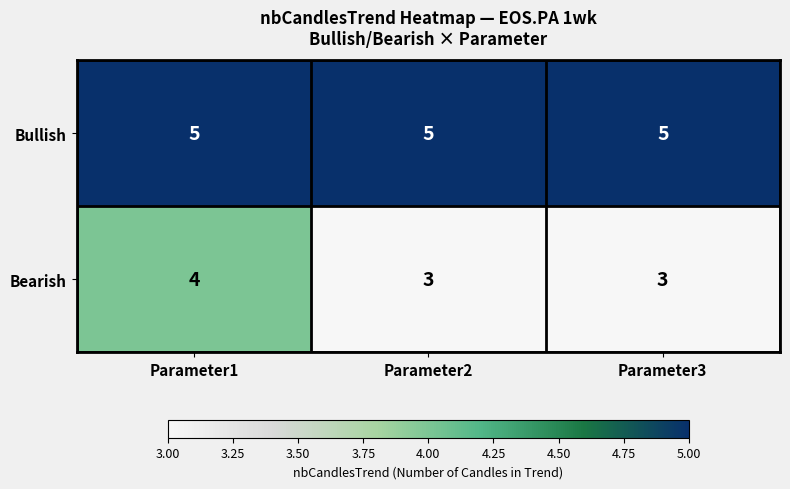

At how many categories does at least one series exceed 3?

3